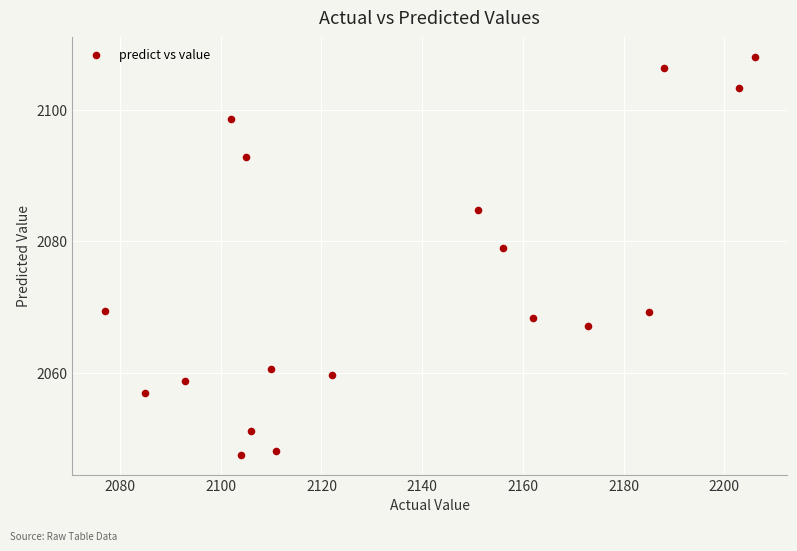

What is the range of Y values (max minus min)?

60.5